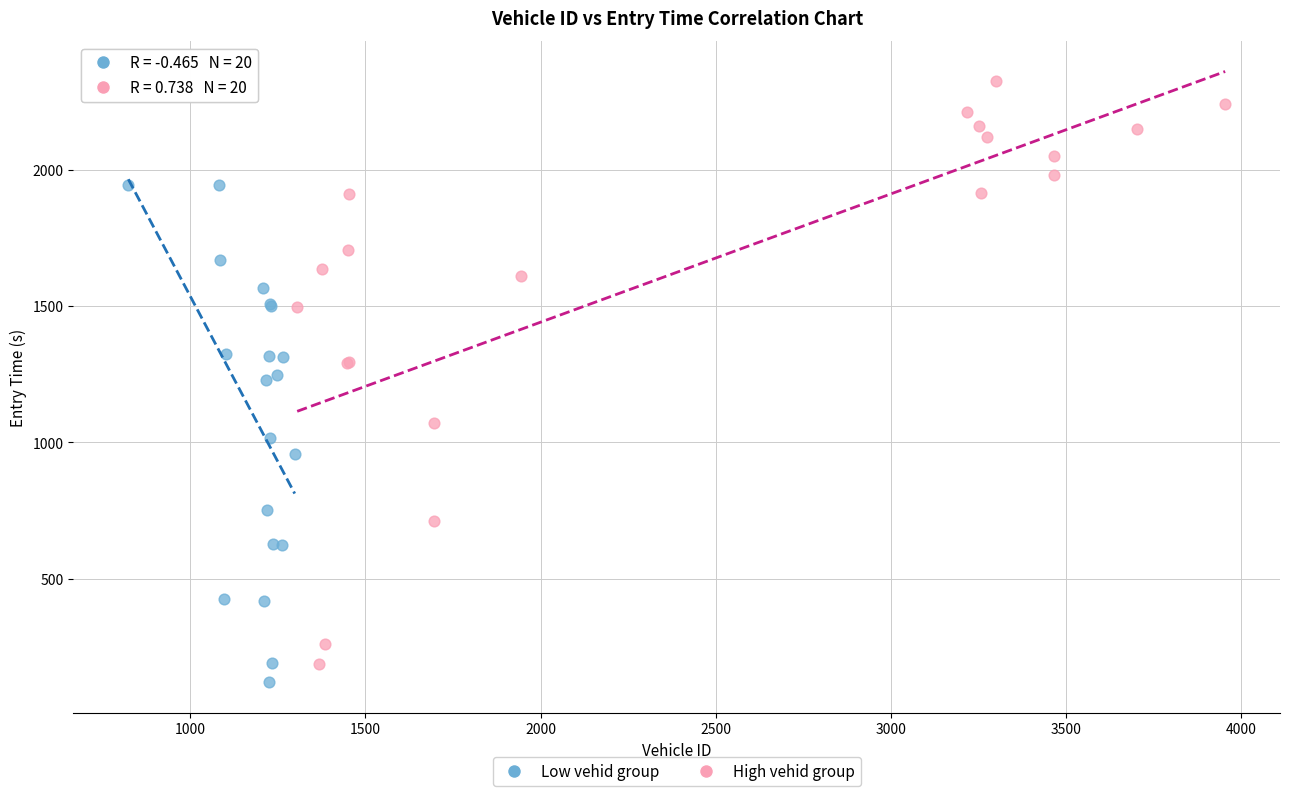

Which series reaches the minimum Y coordinate?

Low vehid group